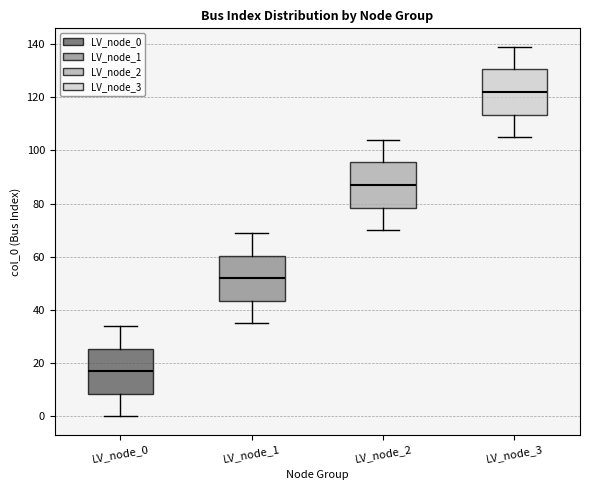

Reading left to right, transcribe this box plot: for each box, give where its median line is, the range the box spans, and where its two whiskers end, as read against the y-axis. The values are not printed on the chart, so give them approximately, as read against the axis.

LV_node_0: median 18, box 8 to 26, whiskers 0 to 34
LV_node_1: median 52, box 44 to 60, whiskers 36 to 70
LV_node_2: median 88, box 78 to 96, whiskers 70 to 104
LV_node_3: median 122, box 114 to 130, whiskers 106 to 140